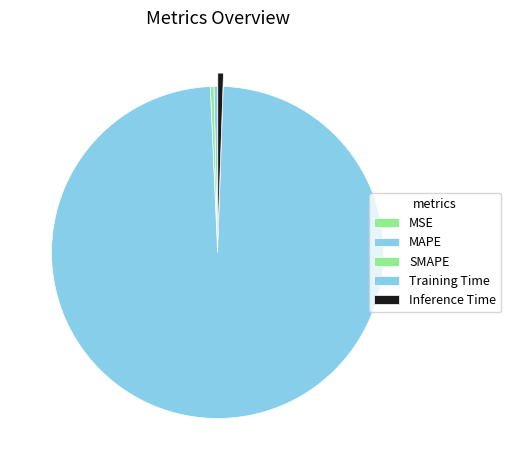

Which category has the biggest portion of the pie?

Training Time